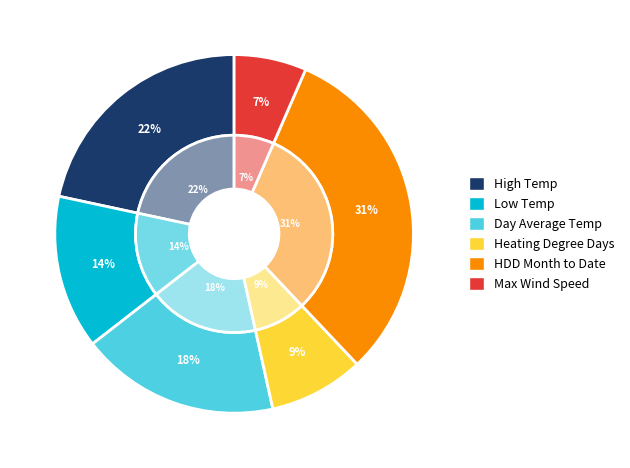

Between HDD Month to Date and Heating Degree Days, which is larger?

HDD Month to Date